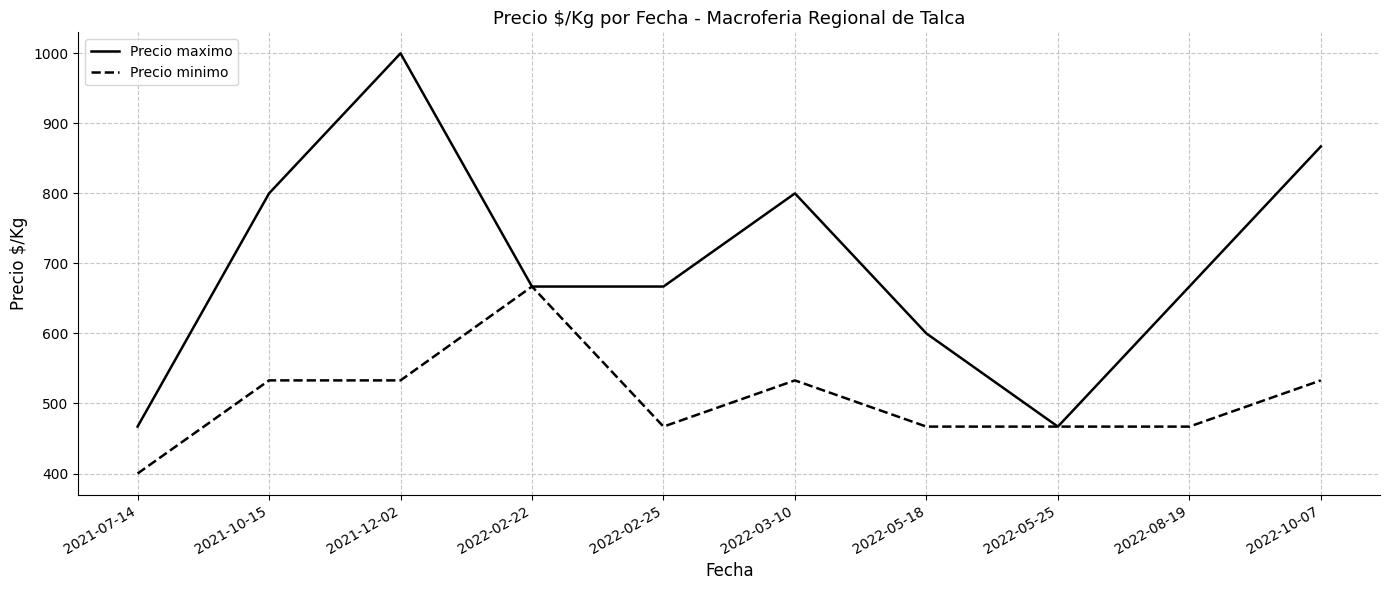

Does the chart display data point markers on the line(s)?

No